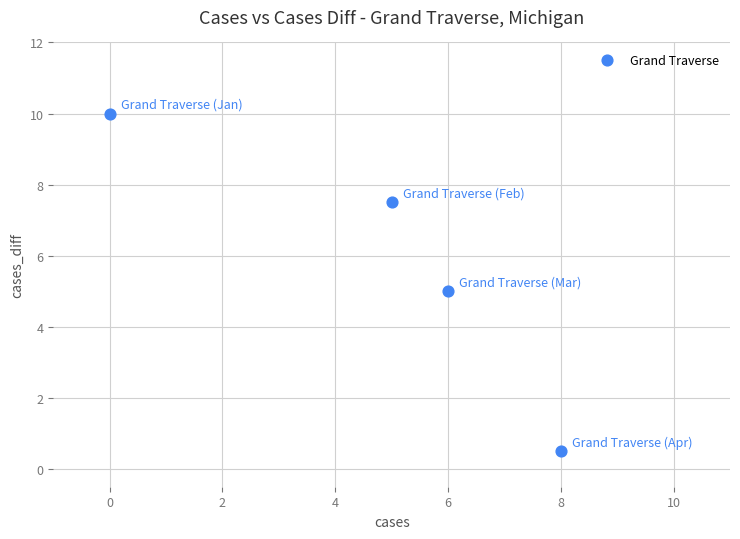

What is the range of Y values (max minus min)?

9.5